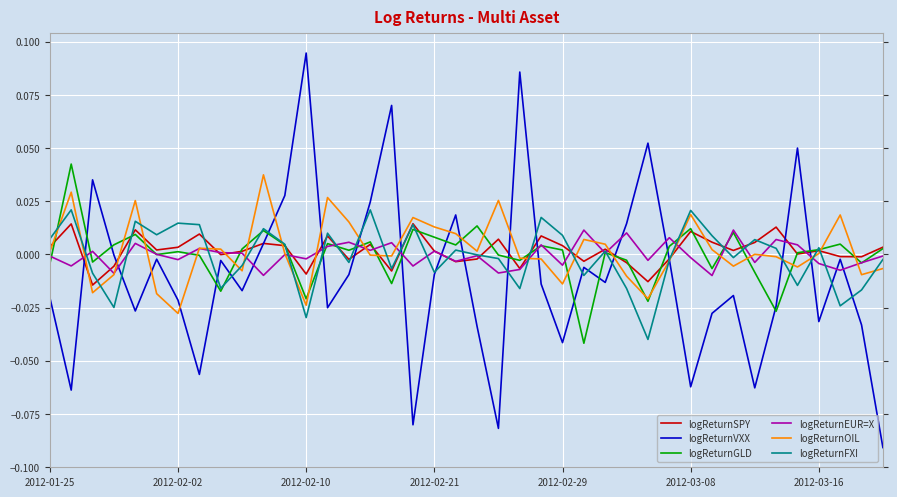

Which series has the largest range (max minus min)?

logReturnVXX